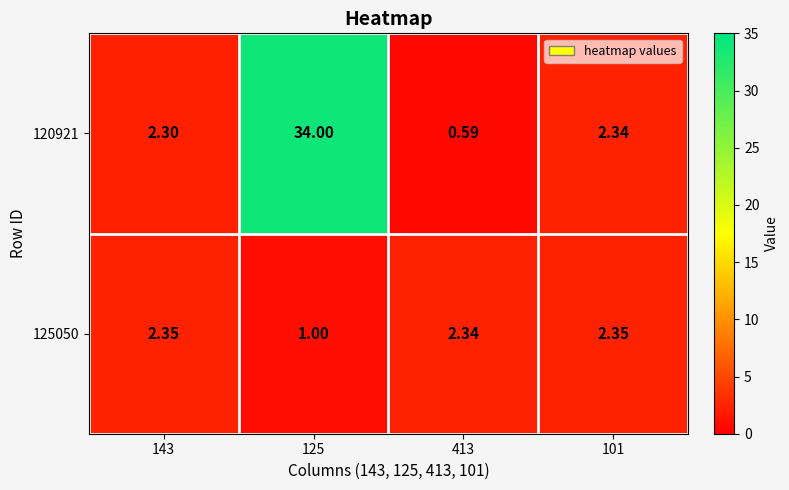

Is the value of 125050 at 143 greater than the value of 120921 at 413?

Yes